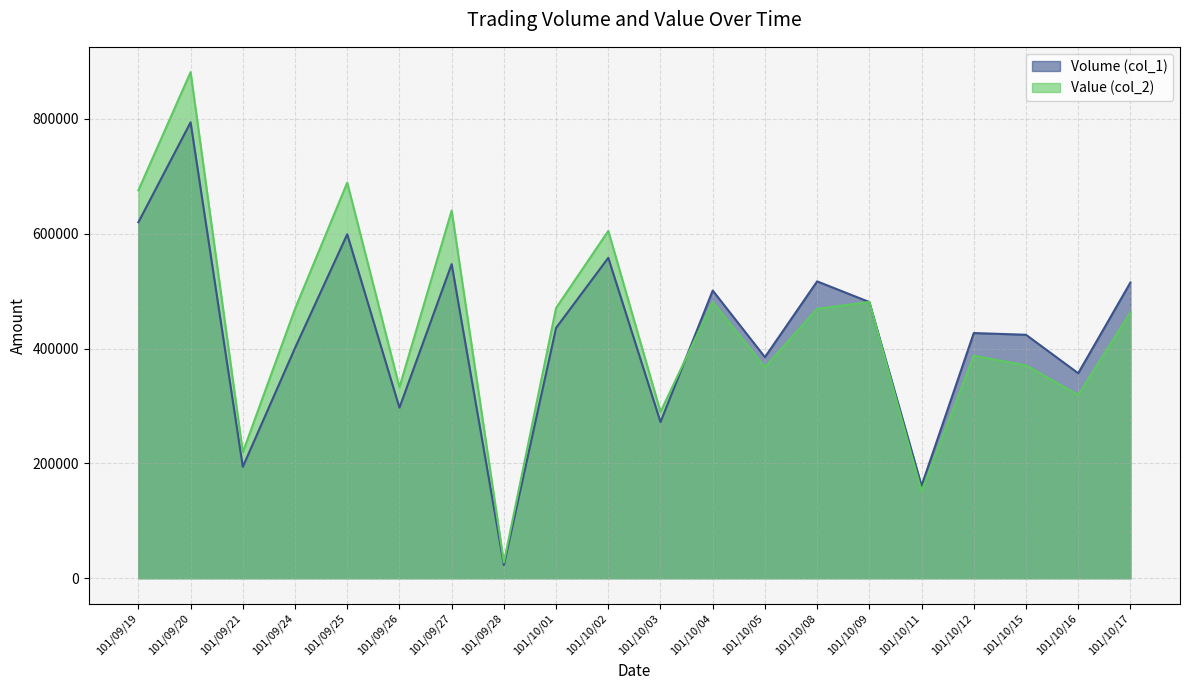

Does the chart display data point markers on the line(s)?

No